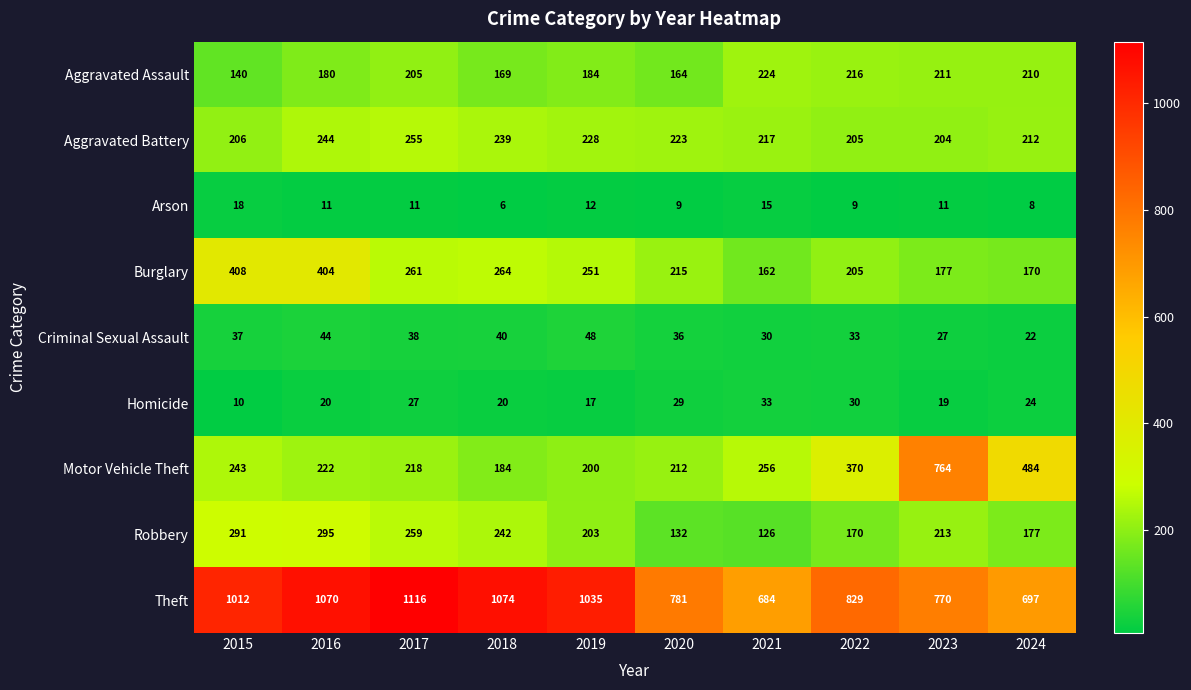

At which category does the chart reach its minimum across all series?

2018